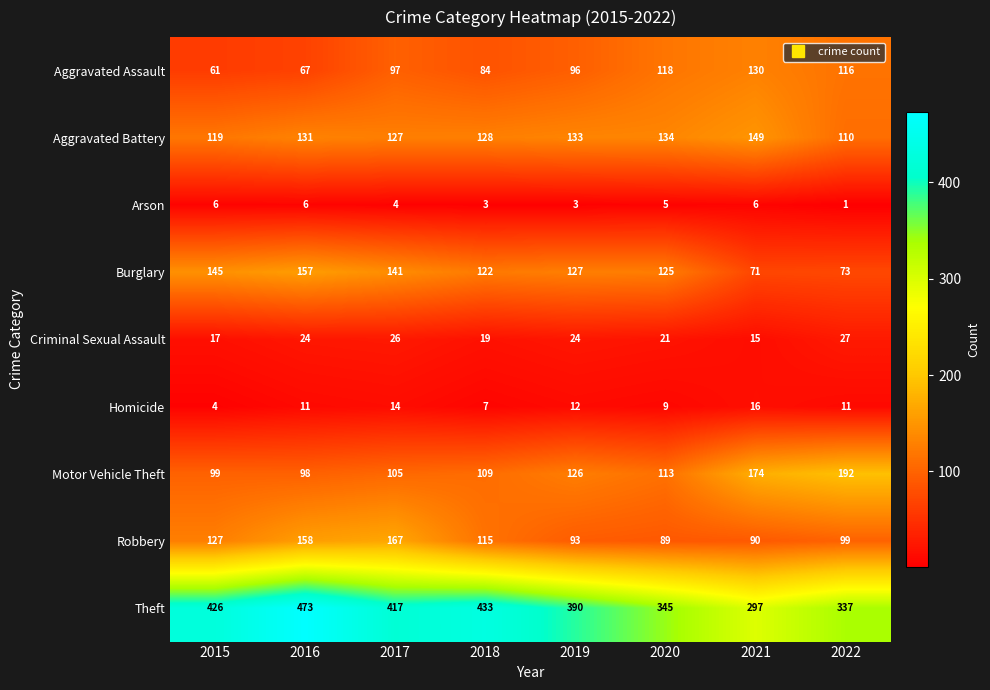

What is the difference between the Motor Vehicle Theft values at 2017 and 2016?

7